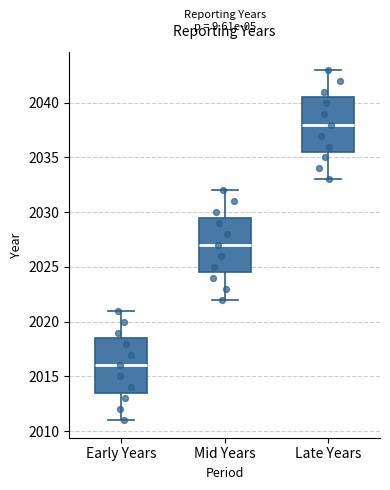

Which box's median line is the highest?

Late Years